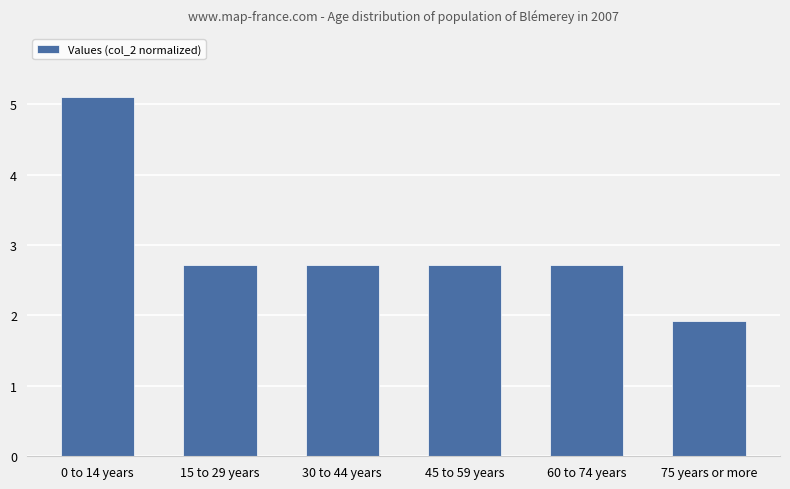

What is the average value?

3.0